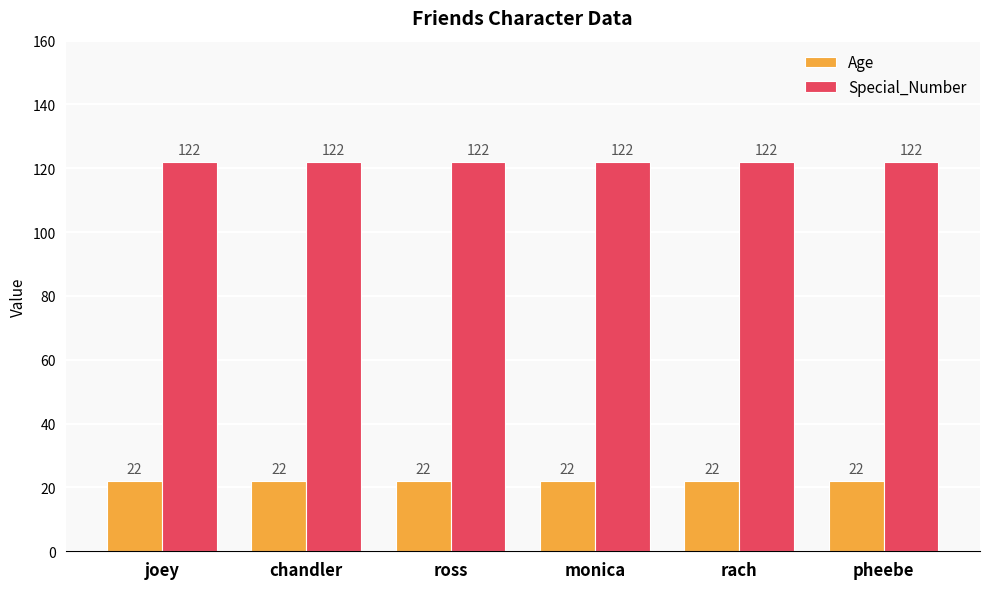

Which series has the largest total across all categories?

Special_Number